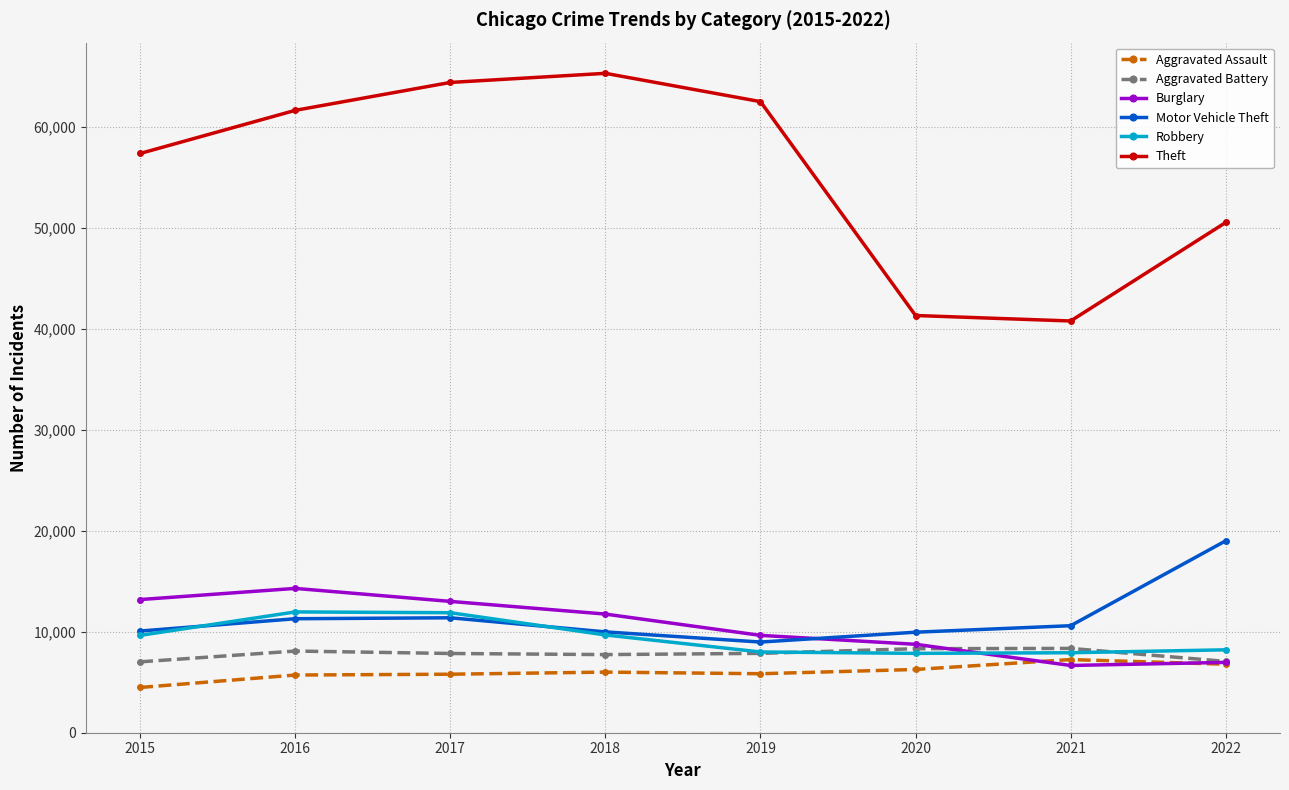

The value of Aggravated Battery at 2015 is 7018. True or false?

True